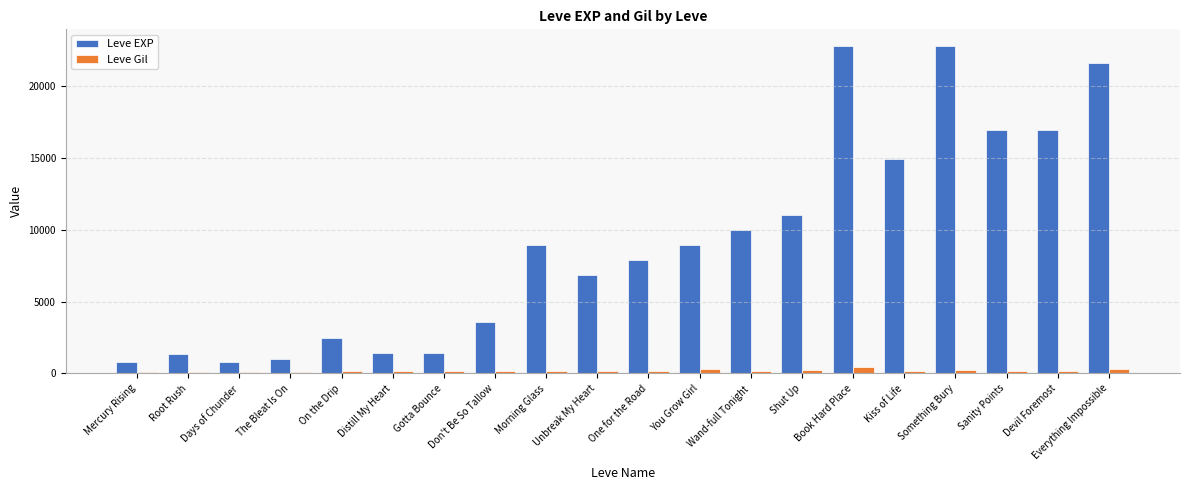

Is it true that Leve Gil equals 191 at Wand-full Tonight?

True